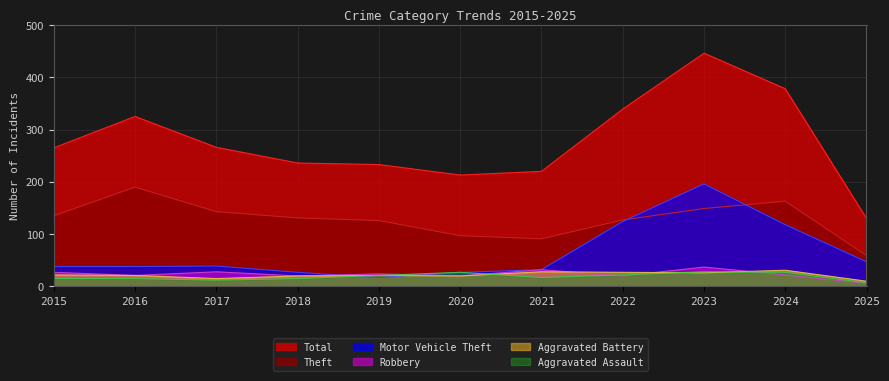

What is the total value across all series at 2016?

610